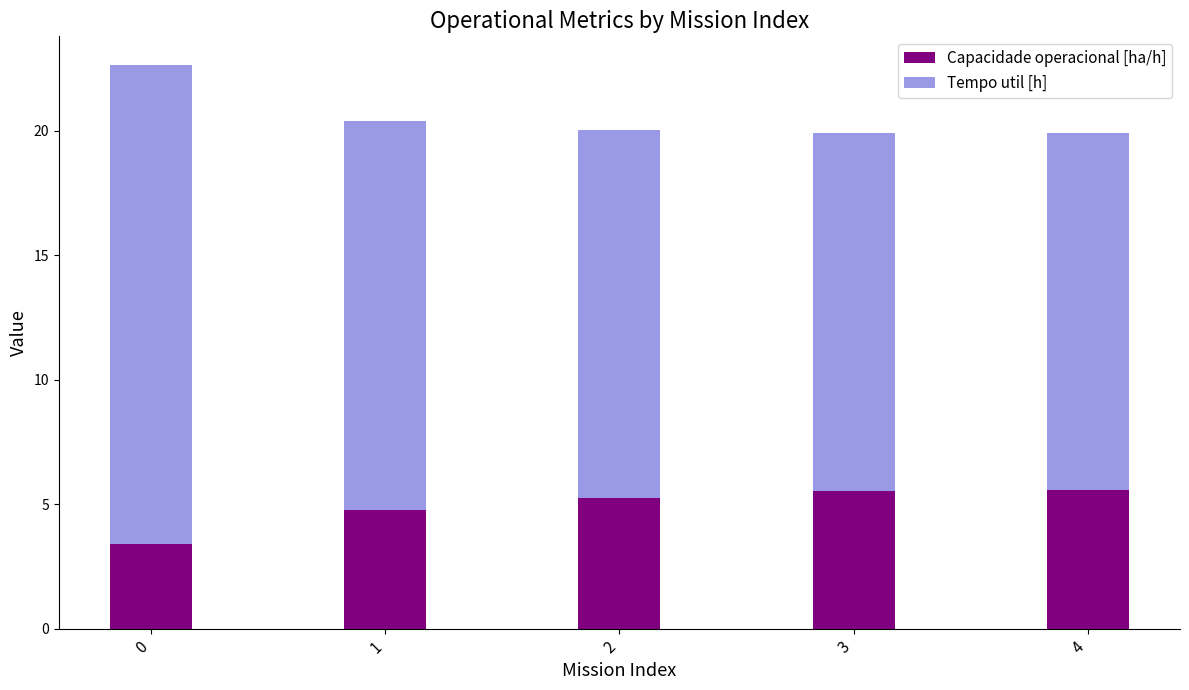

How many bars are there in total?

5